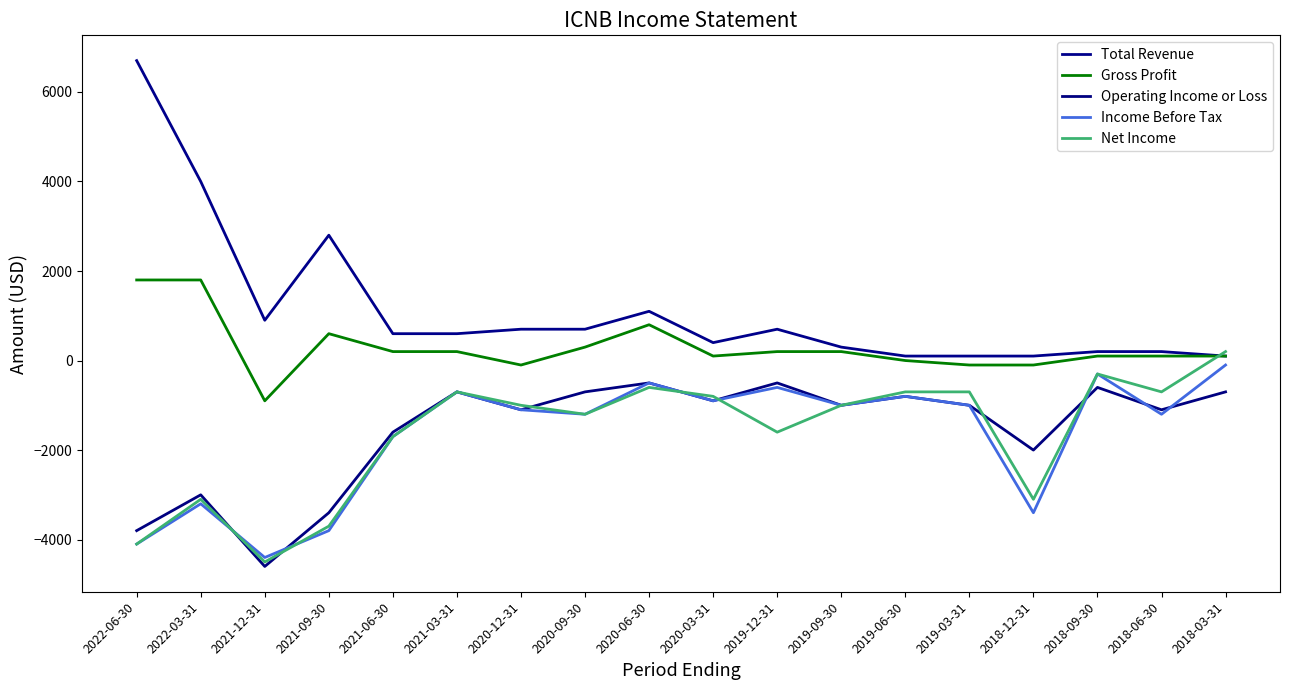

Reading left to right, extract all data points from this chart.

Total Revenue: 6700	4000	900	2800	600	600	700	700	1100	400	700	300	100	100	100	200	200	100
Gross Profit: 1800	1800	-900	600	200	200	-100	300	800	100	200	200	0	-100	-100	100	100	100
Operating Income or Loss: -3800	-3000	-4600	-3400	-1600	-700	-1100	-700	-500	-900	-500	-1000	-800	-1000	-2000	-600	-1100	-700
Income Before Tax: -4100	-3200	-4400	-3800	-1700	-700	-1100	-1200	-500	-900	-600	-1000	-800	-1000	-3400	-300	-1200	-100
Net Income: -4100	-3100	-4500	-3700	-1700	-700	-1000	-1200	-600	-800	-1600	-1000	-700	-700	-3100	-300	-700	200